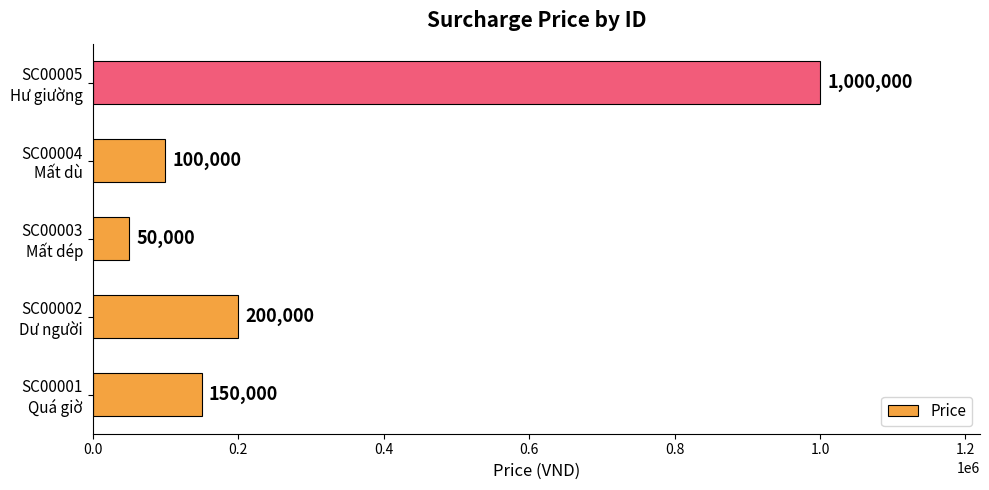

What is the difference between the maximum and minimum values?

950000